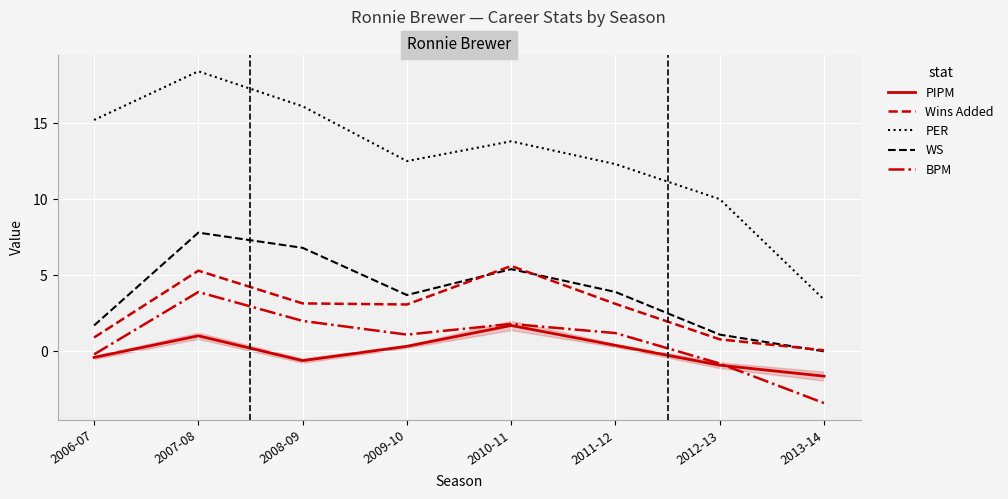

What is the sum of the WS values at 2010-11 and 2011-12?

9.3